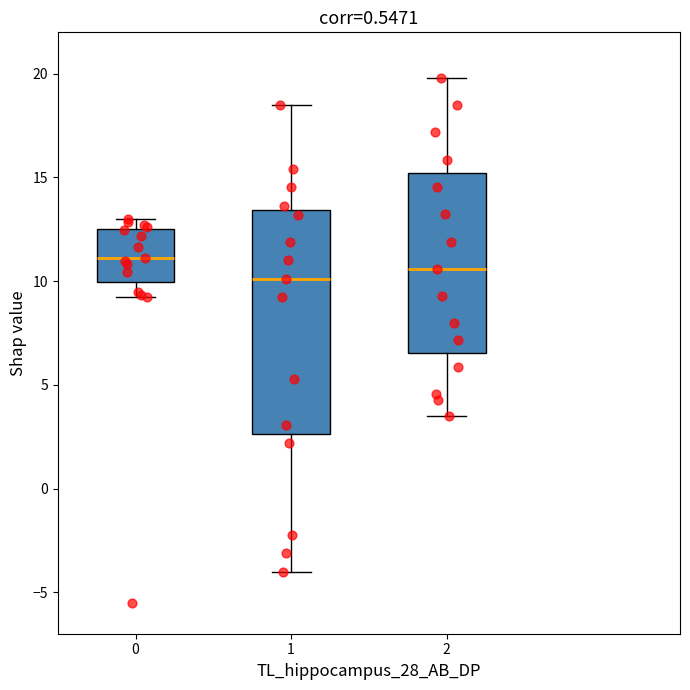

Which box is the tallest, from its lower edge to its upper edge?

1